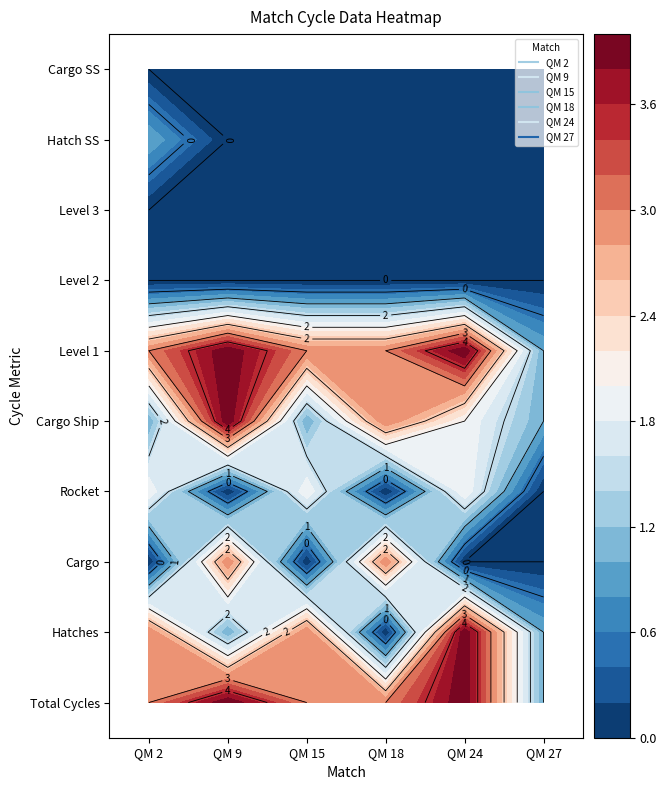

At which category is the sum across all series the highest?

Total Cycles